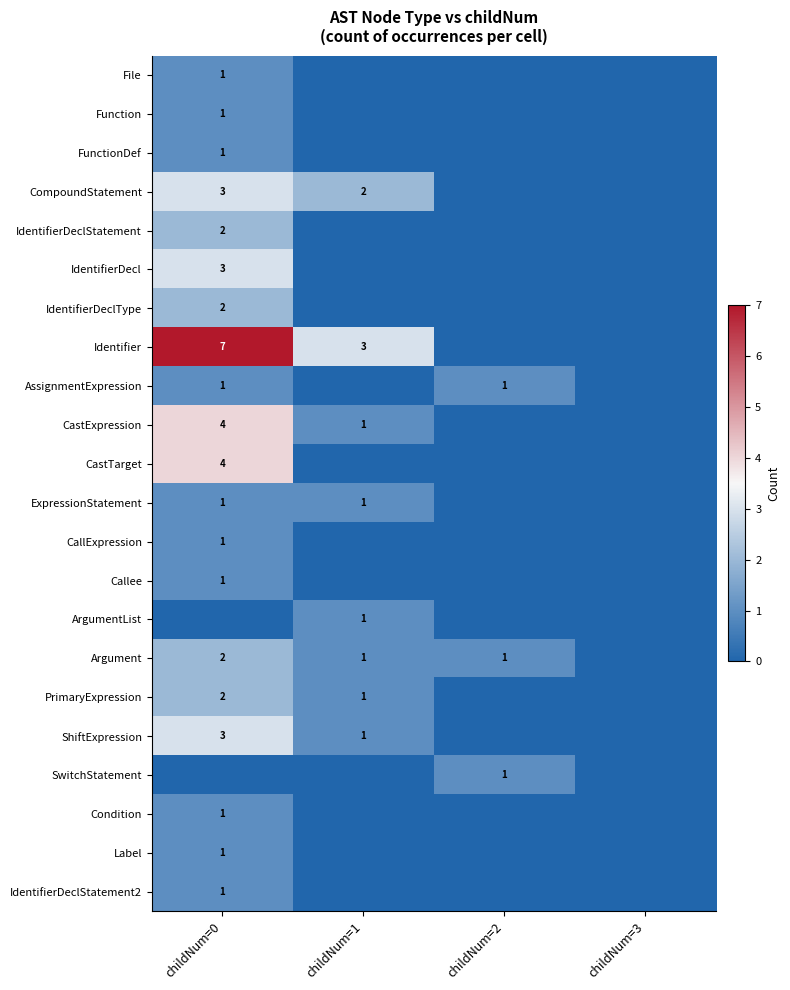

Is it true that ExpressionStatement equals 1 at childNum=0?

True